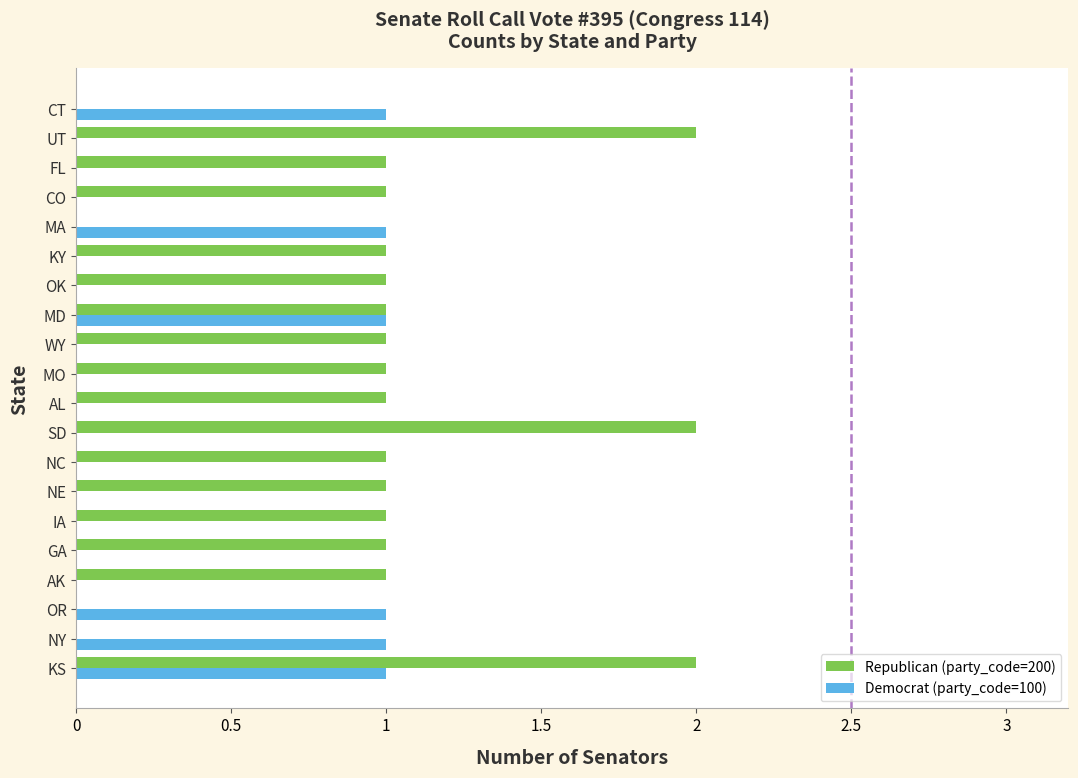

How many data points does each series have?

20